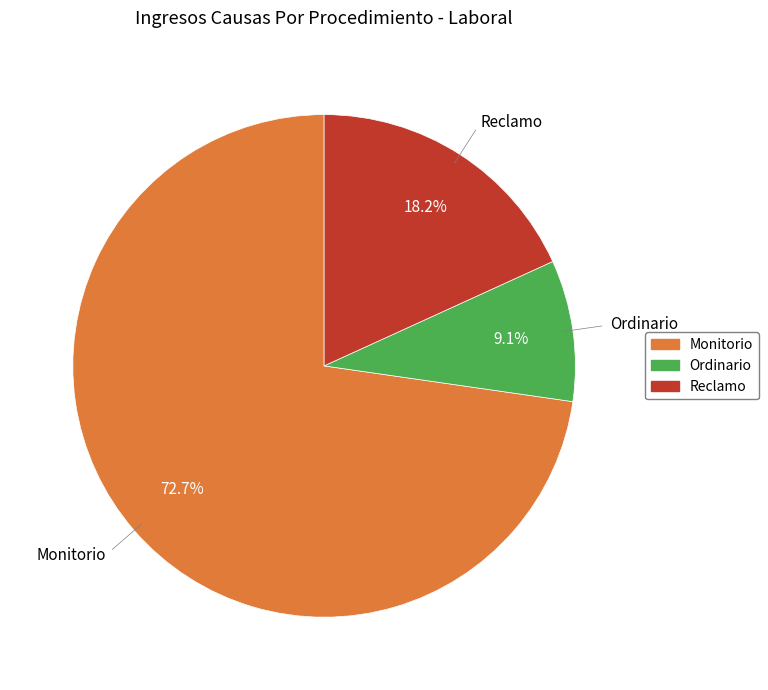

Which has a higher value, Monitorio or Ordinario?

Monitorio